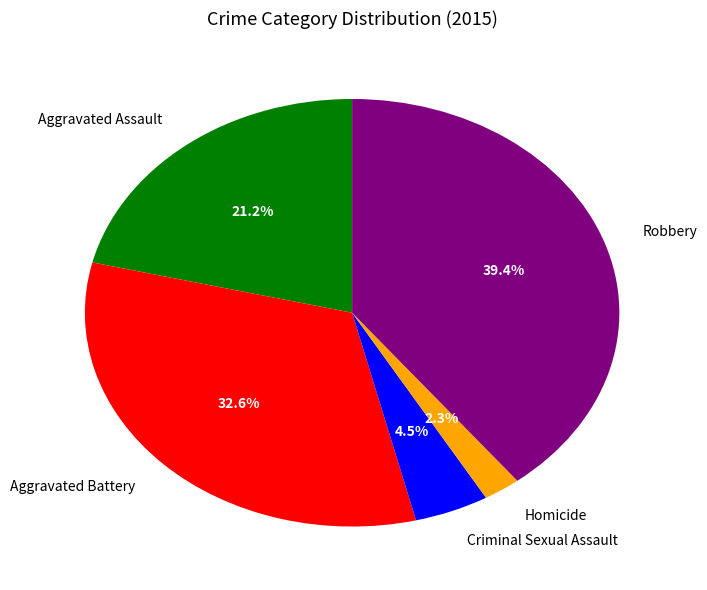

Is there any slice that represents more than half of the pie?

No